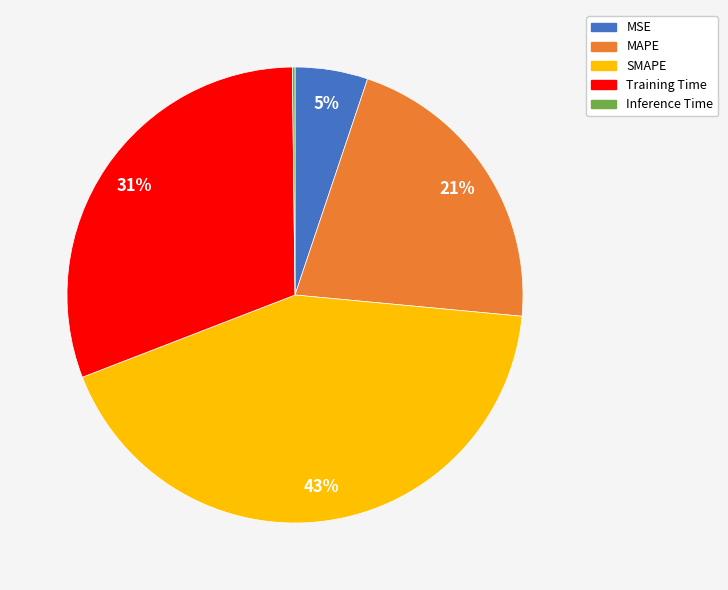

To the nearest percent, what is the average slice percentage?

20%